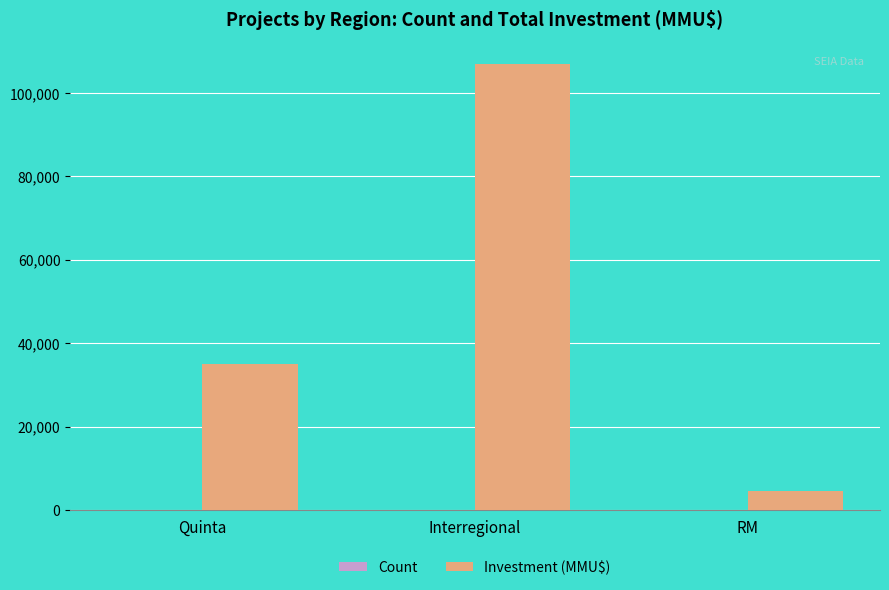

Does the chart contain stacked bars?

No